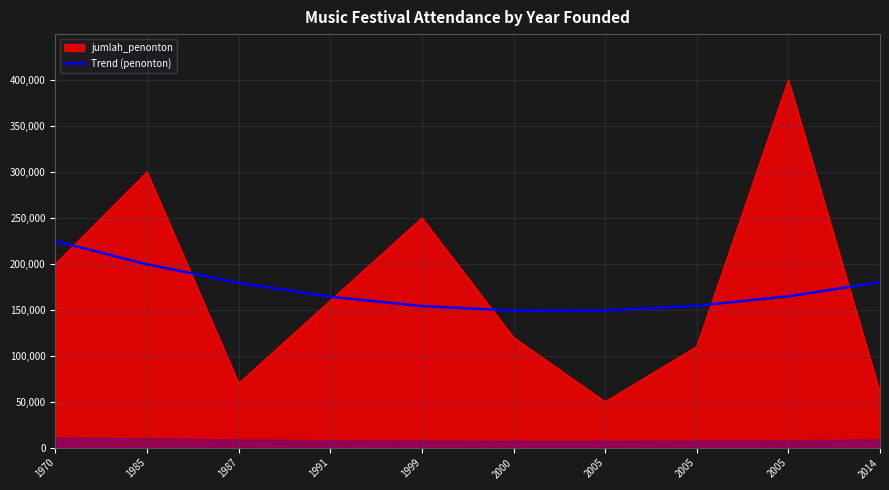

Does the chart display data point markers on the line(s)?

No